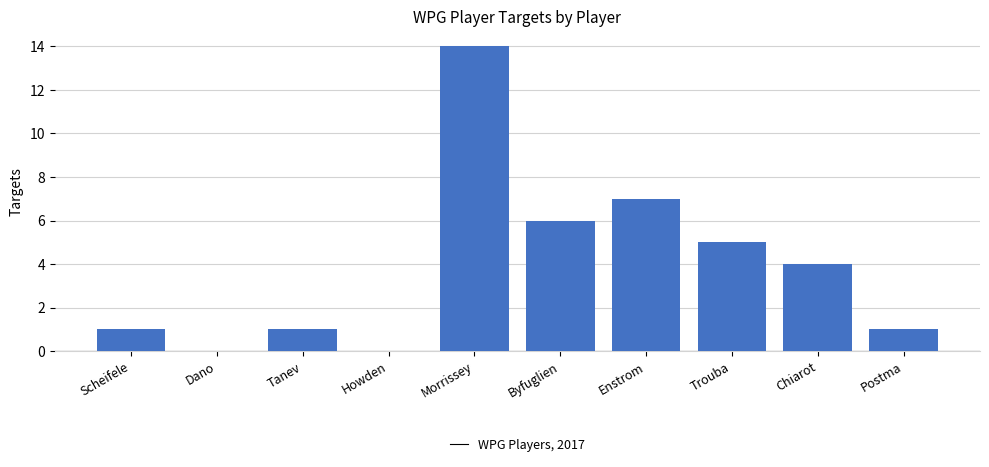

True or false: the data shows 21 at Morrissey.

False